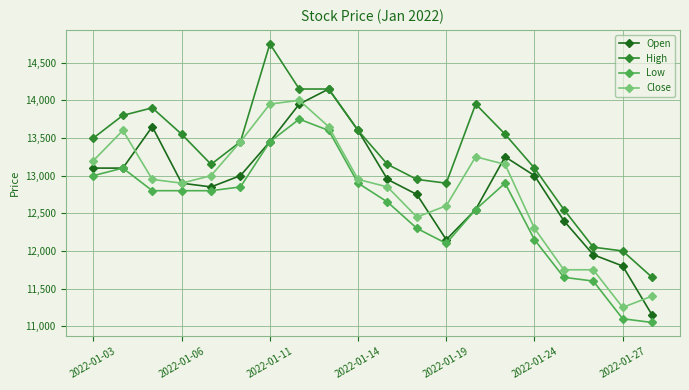

True or false: High and Low cross at least once.

False